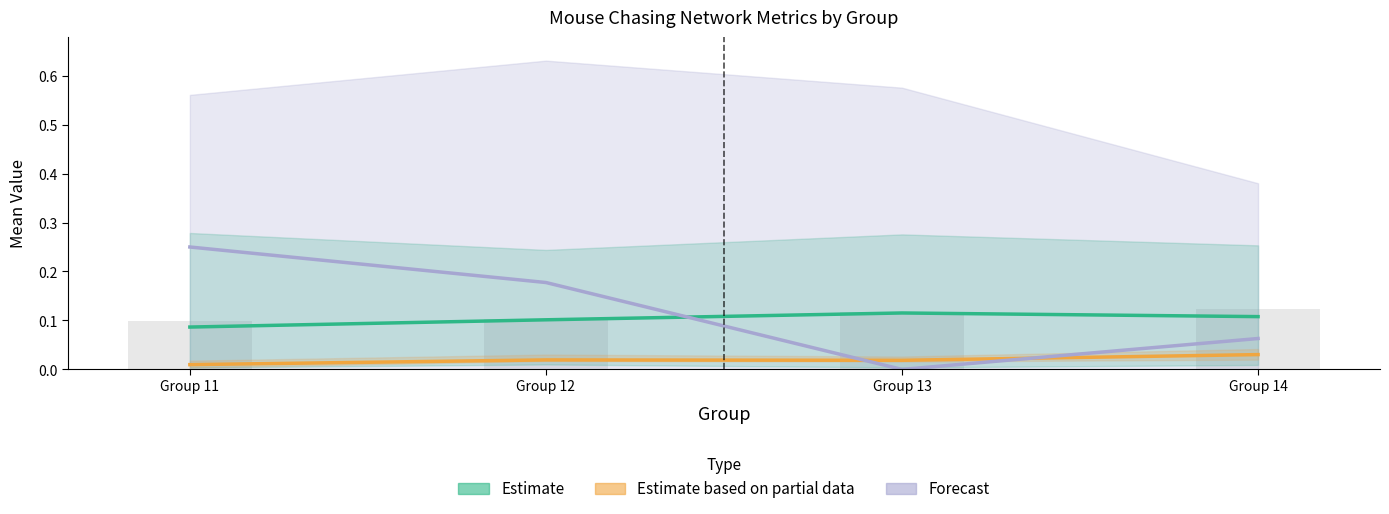

Does the chart contain stacked bars?

No